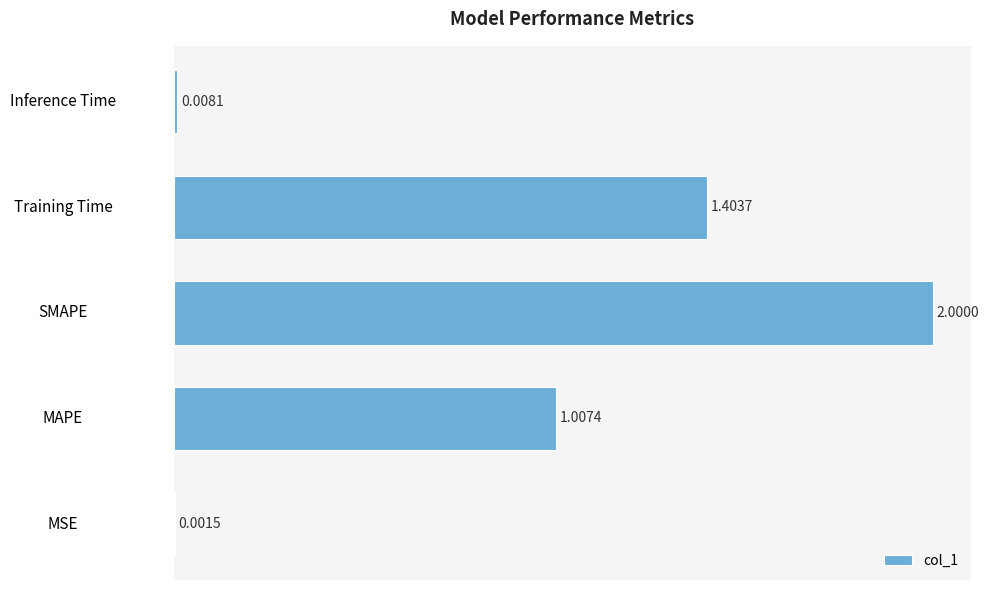

What is the ratio of the value at MAPE to the value at SMAPE?

0.5